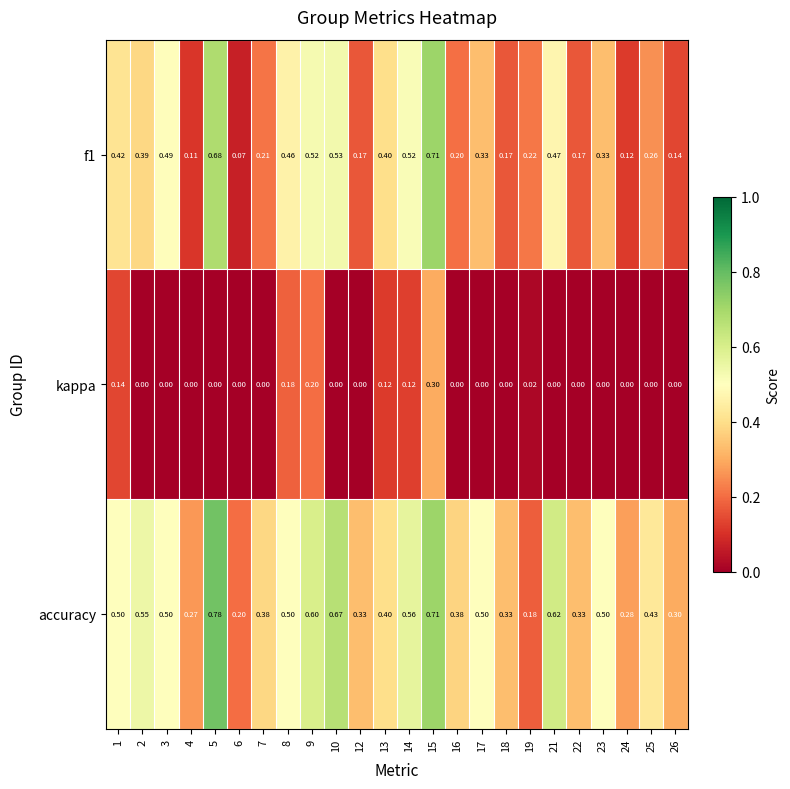

Which series changed the most between 23 and 26?

accuracy